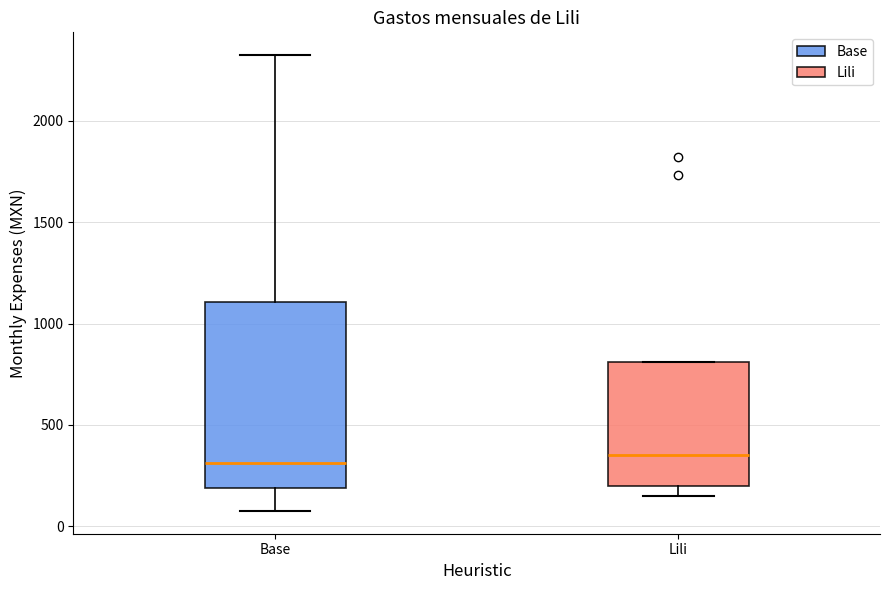

Comparing the boxes themselves (not the whiskers), which one is the tallest?

Base